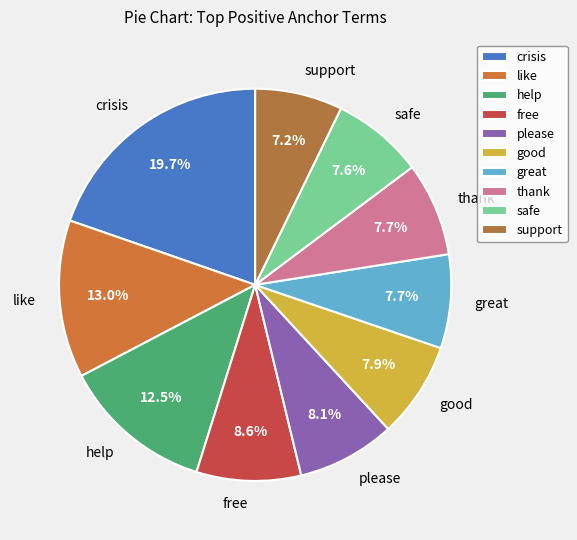

Which slice is the largest?

crisis